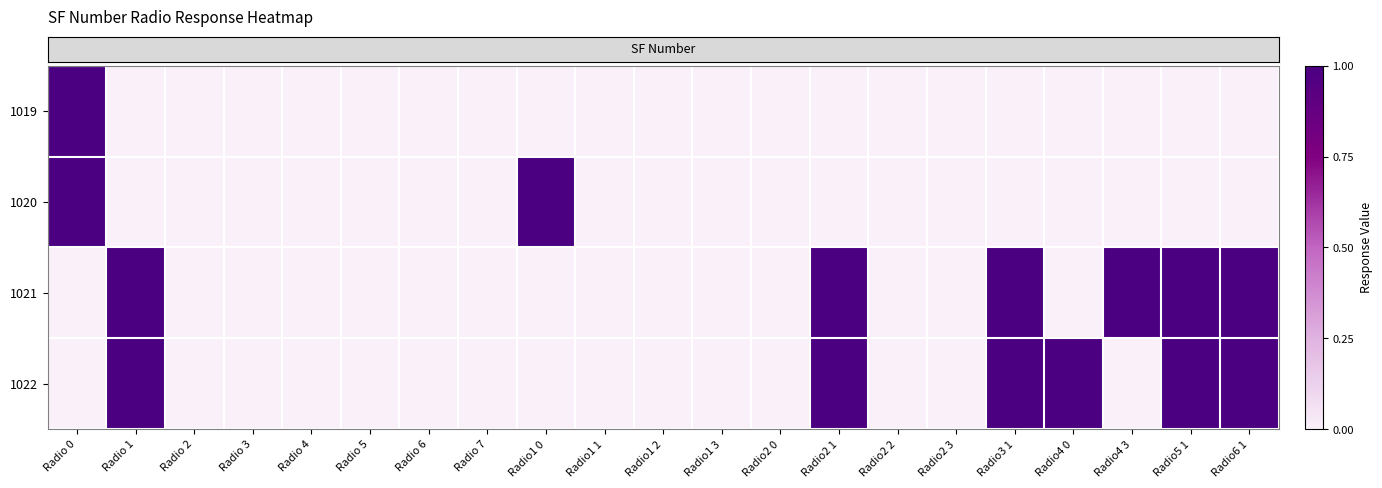

At how many categories does at least one series exceed 0?

9